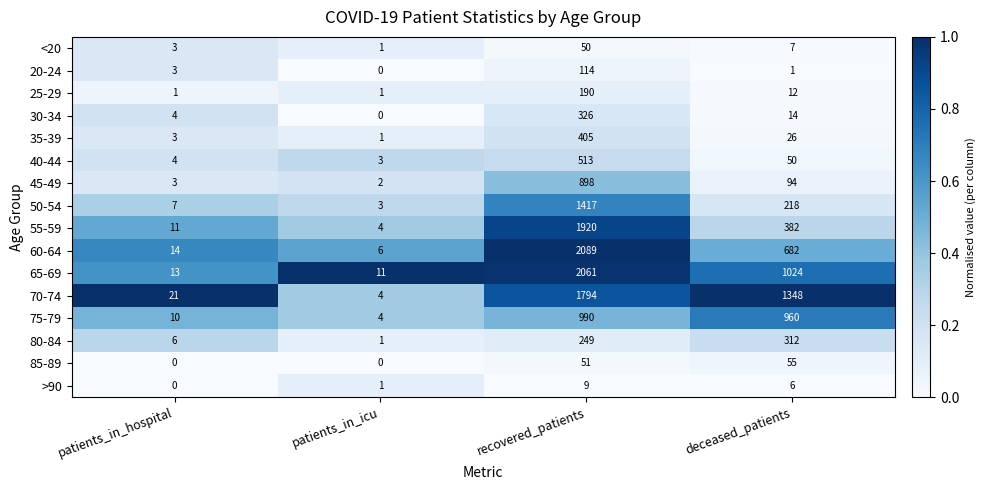

What is the sum of the 20-24 values at patients_in_hospital and patients_in_icu?

3